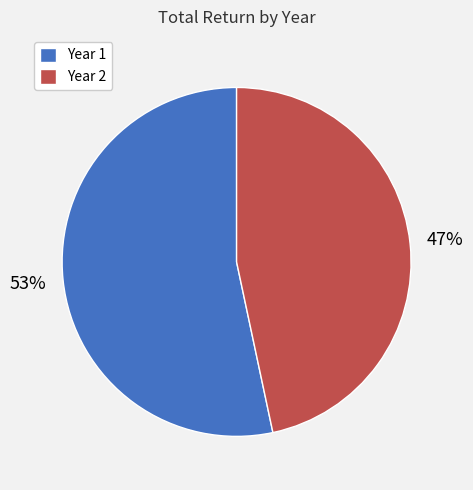

Which slice represents more than half of the pie?

Year 1